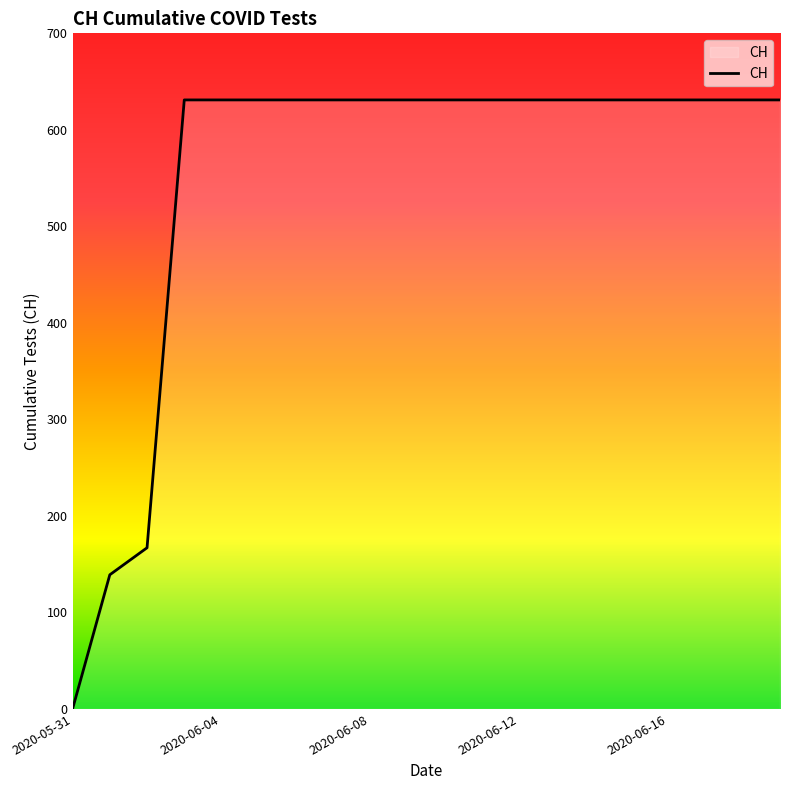

What is the average value?

552